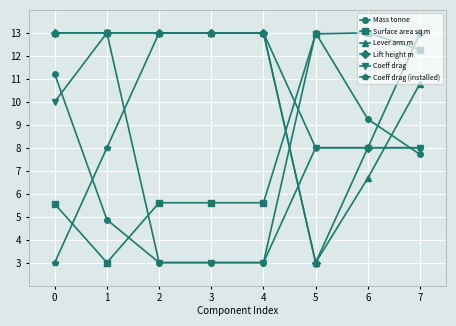

How many Lift height m values are between 13 and 14?

6